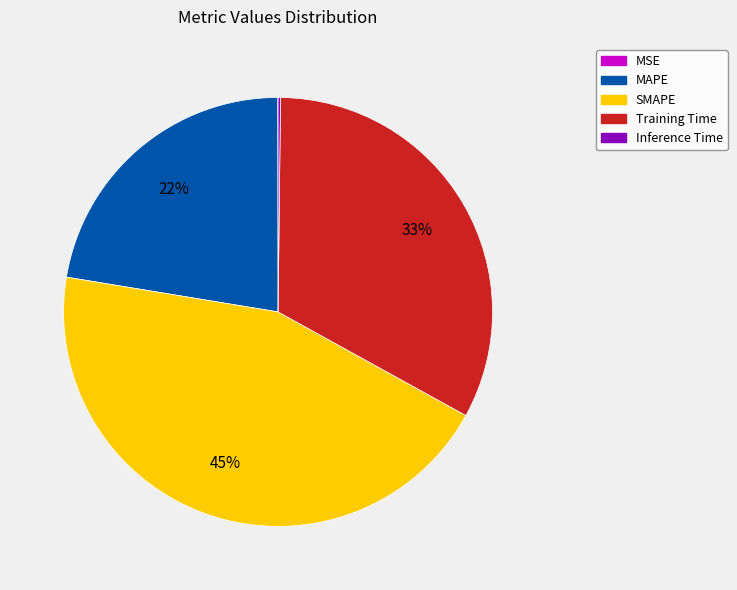

To the nearest percent, what is the average slice percentage?

20%